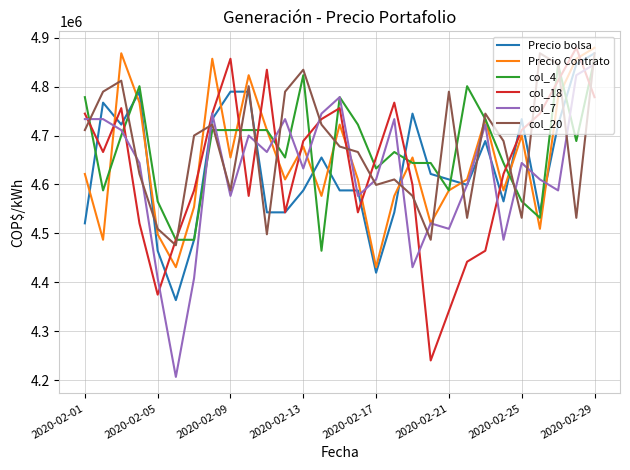

What is the maximum value shown in the chart?

4879482.0